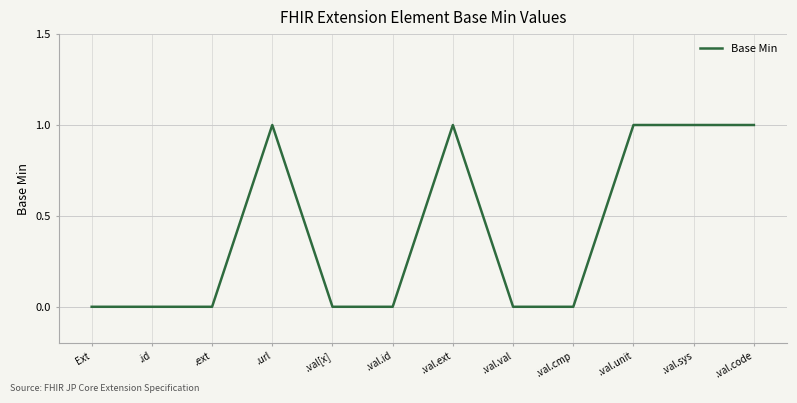

Reading left to right, what are all the values shown in this chart?

0	0	0	1	0	0	1	0	0	1	1	1